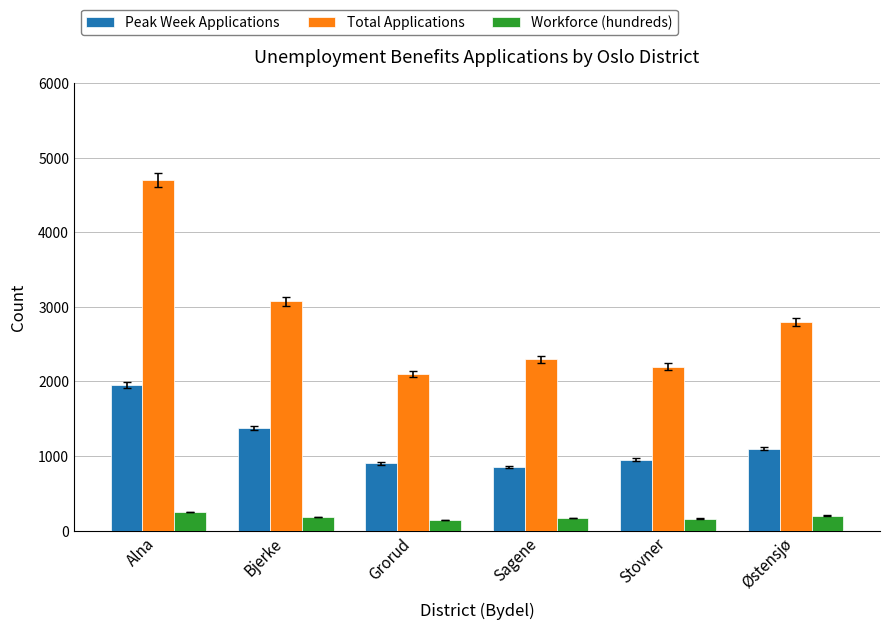

The Total Applications series shows 1068 at Stovner. True or false?

False